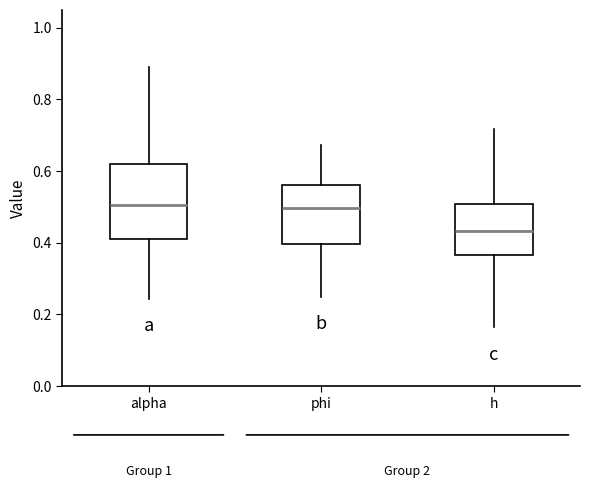

Reading left to right, transcribe this box plot: for each box, give where its median line is, the range the box spans, and where its two whiskers end, as read against the y-axis. The values are not printed on the chart, so give them approximately, as read against the axis.

alpha: median 0.50, box 0.42 to 0.62, whiskers 0.24 to 0.90
phi: median 0.50, box 0.40 to 0.56, whiskers 0.24 to 0.68
h: median 0.44, box 0.36 to 0.50, whiskers 0.16 to 0.72